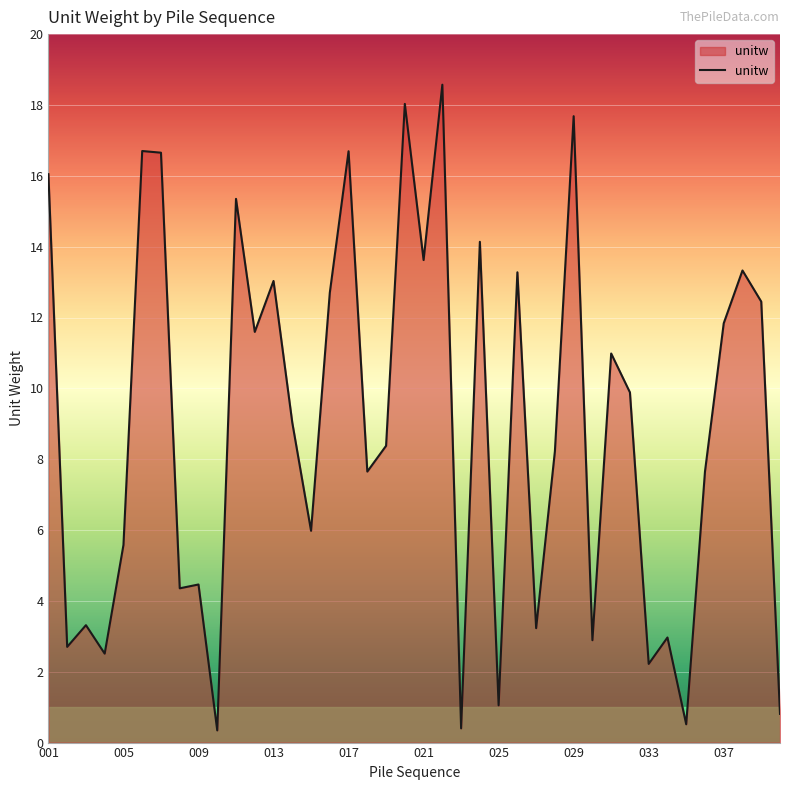

What is the difference between the maximum and minimum values?

18.2